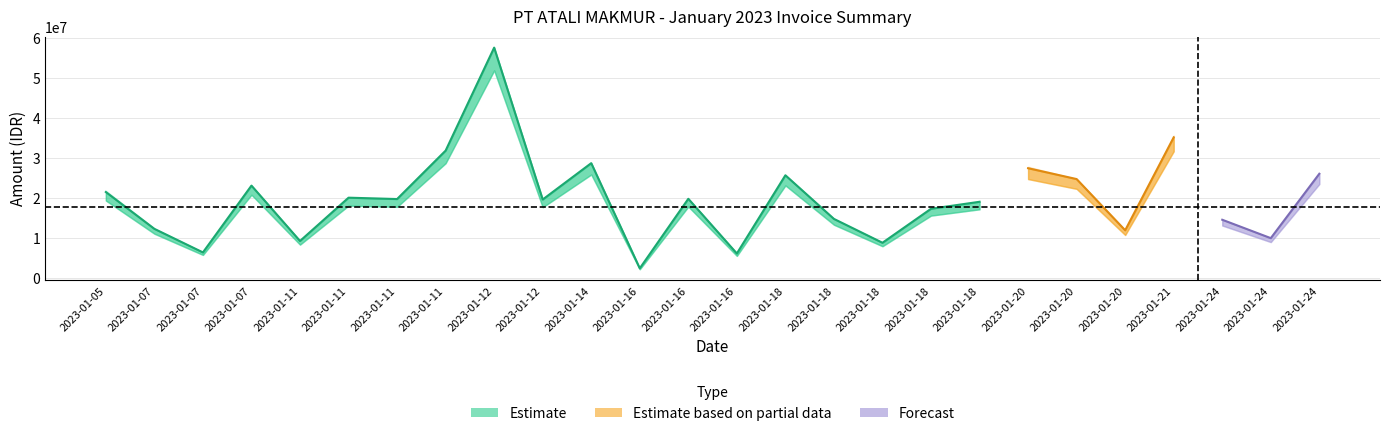

How many distinct data groups are displayed?

3